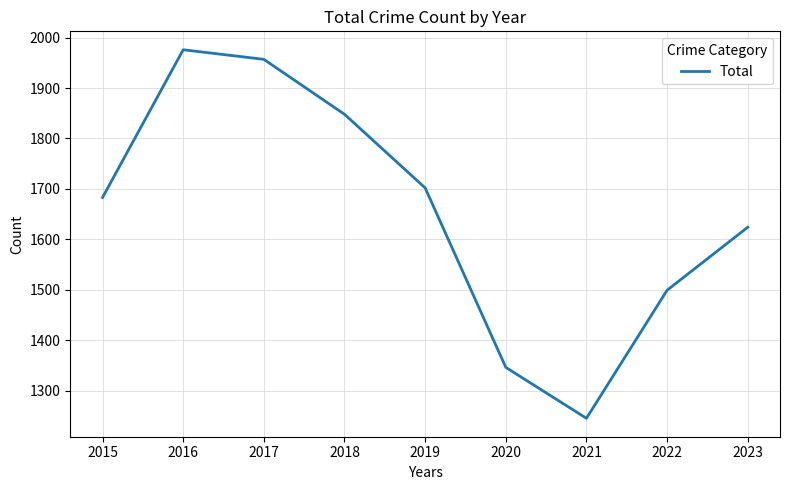

What is the sum of the values at 2018 and 2023?

3472